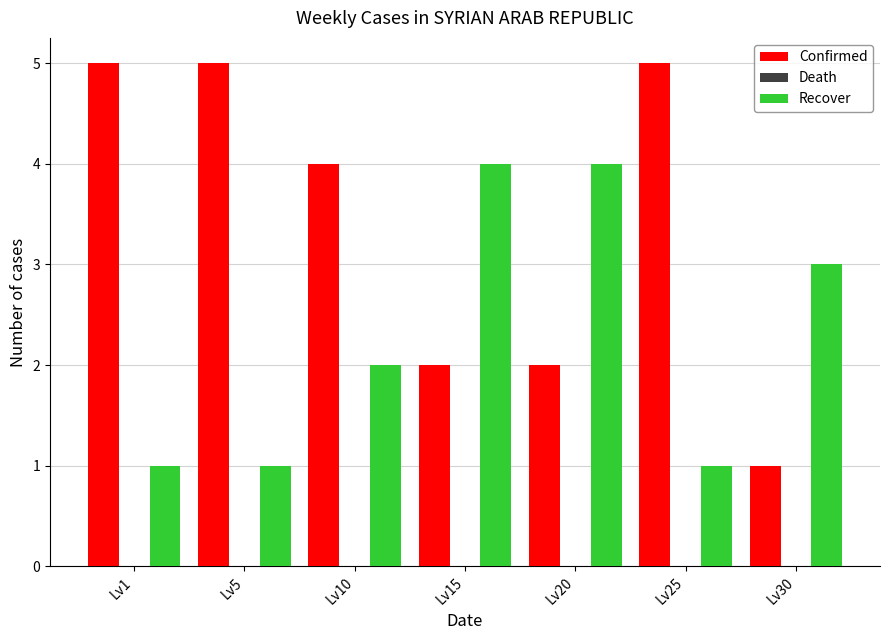

Reading left to right, extract all data points from this chart.

Confirmed: Lv1=5	Lv5=5	Lv10=4	Lv15=2	Lv20=2	Lv25=5	Lv30=1
Recover: Lv1=1	Lv5=1	Lv10=2	Lv15=4	Lv20=4	Lv25=1	Lv30=3